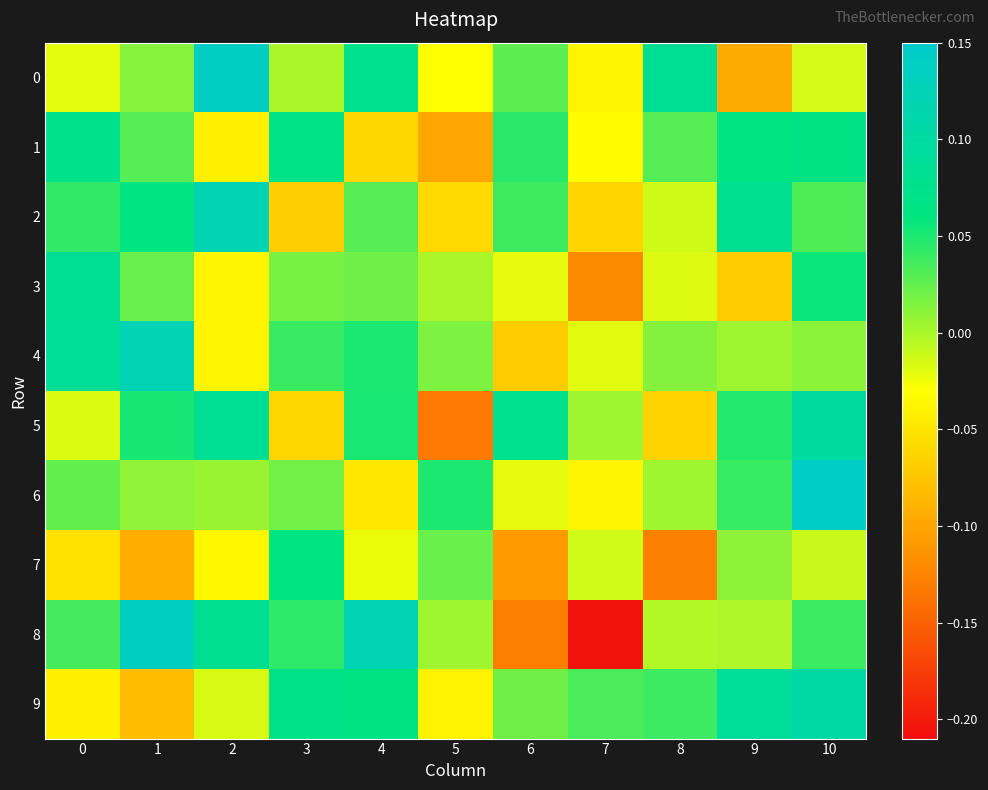

At which category is the sum across all series the highest?

10